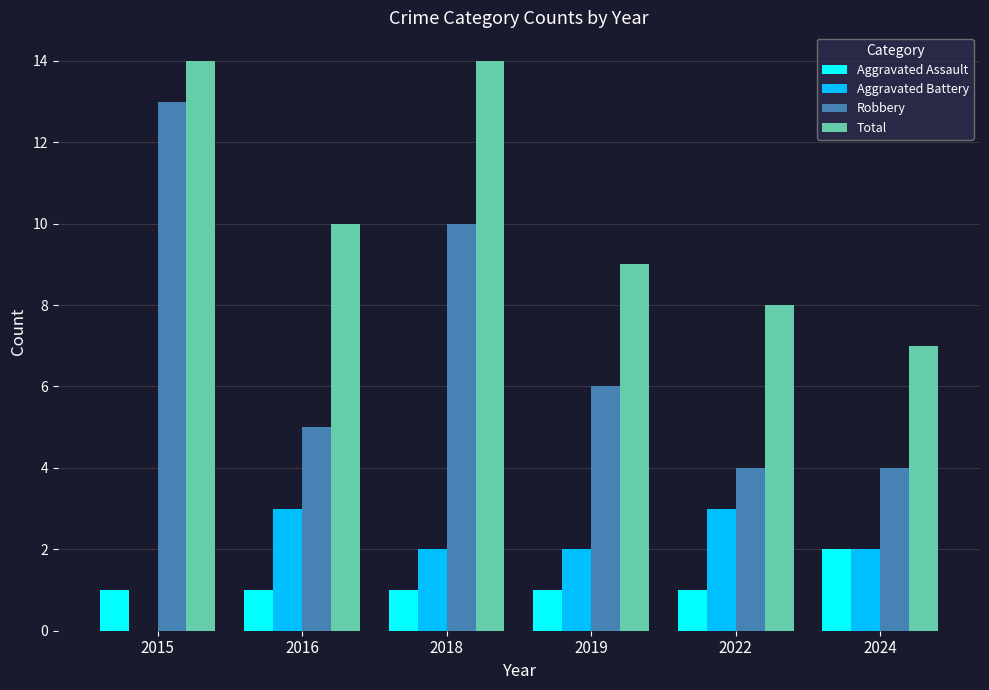

Reading left to right, list all the values displayed in this chart.

Aggravated Assault: 1	1	1	1	1	2
Aggravated Battery: 0	3	2	2	3	2
Robbery: 13	5	10	6	4	4
Total: 14	10	14	9	8	7